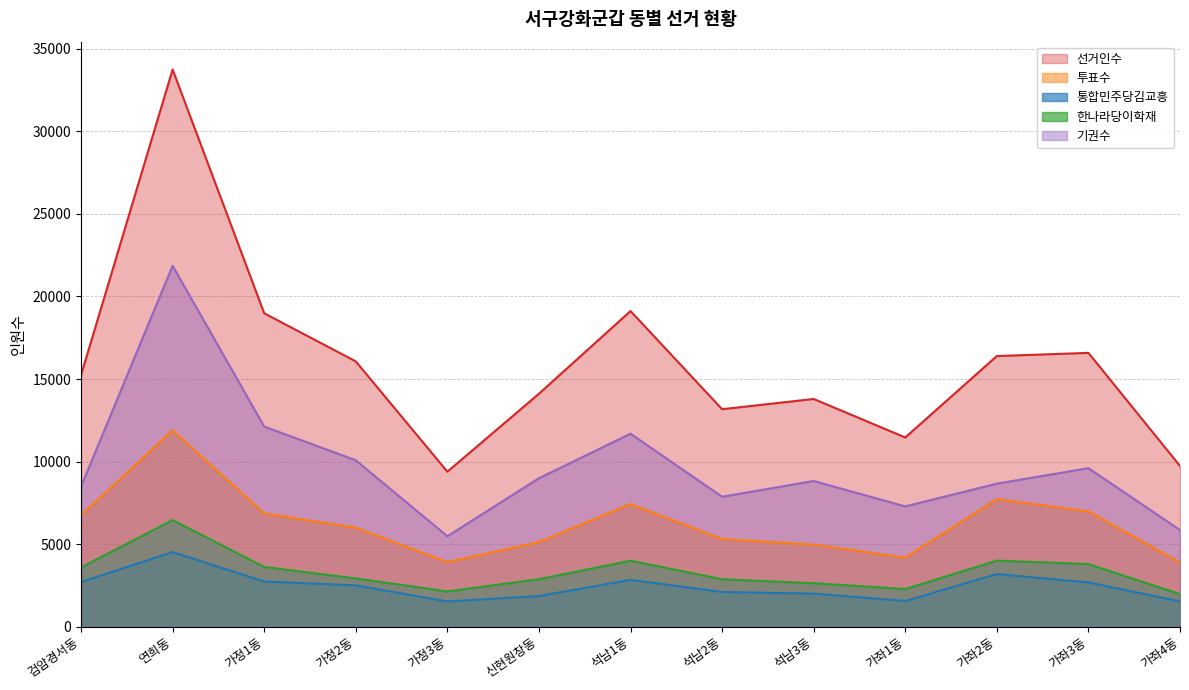

Does the chart have visible grid lines?

Yes